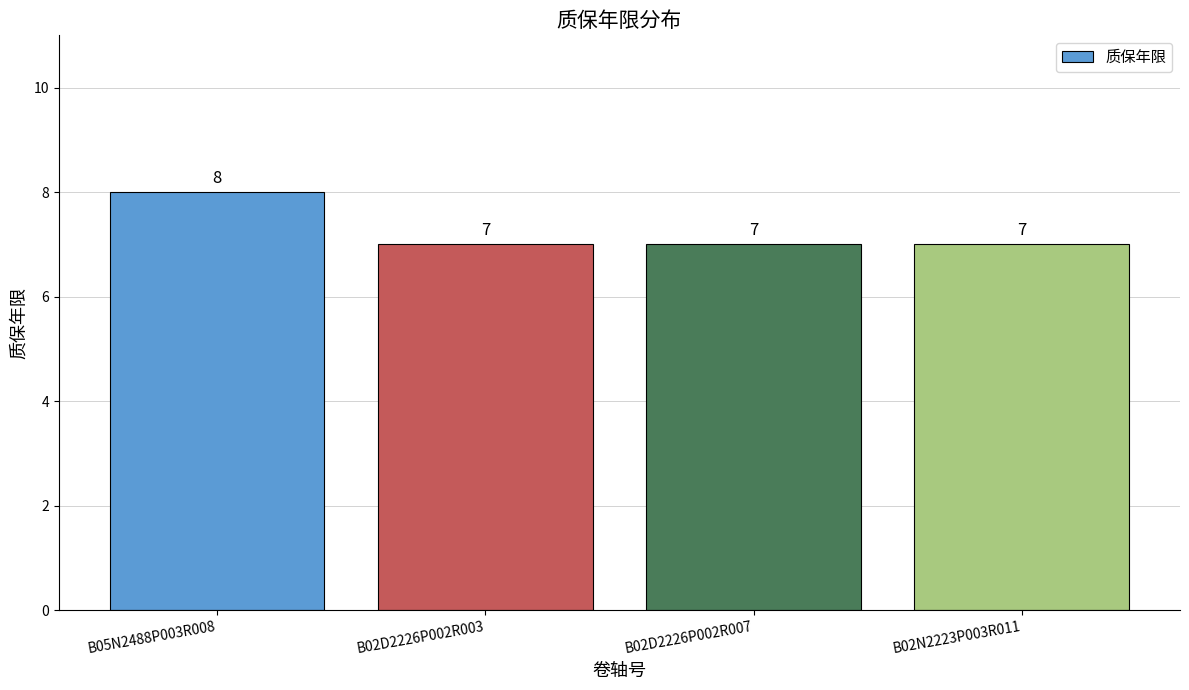

Does the chart contain any negative values?

No